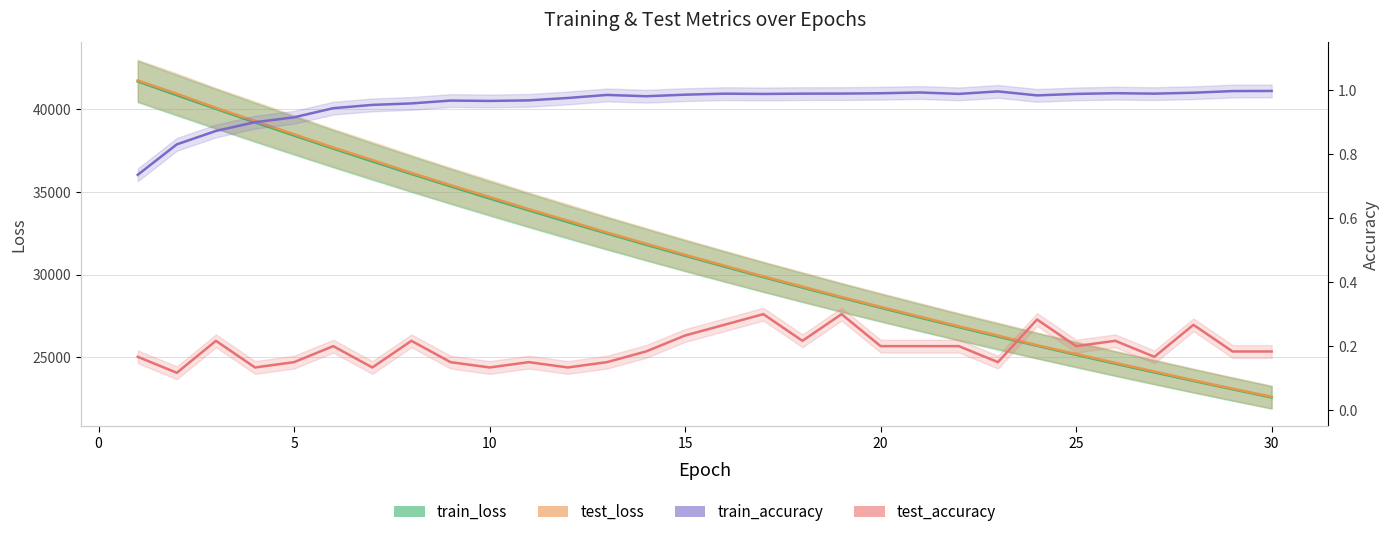

True or false: train_loss has more than 0 interior local peaks.

False